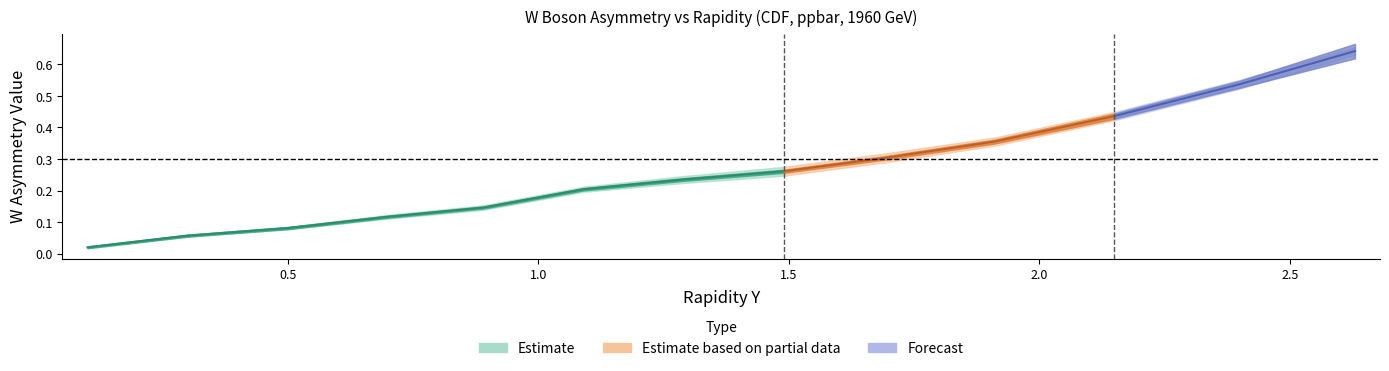

Is the value of value at 2.15 greater than the value of syst_tot at 0.1?

Yes